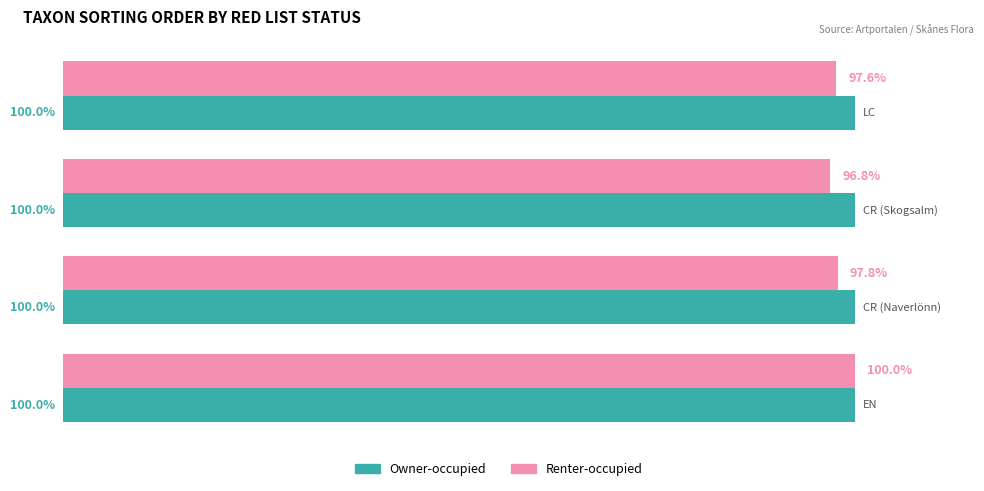

Which series has the largest total across all categories?

Owner-occupied